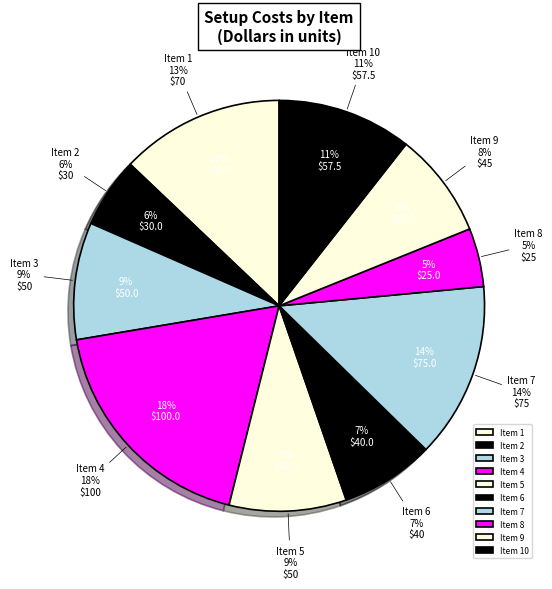

What is the change in value from 5 to 7?

+25.0